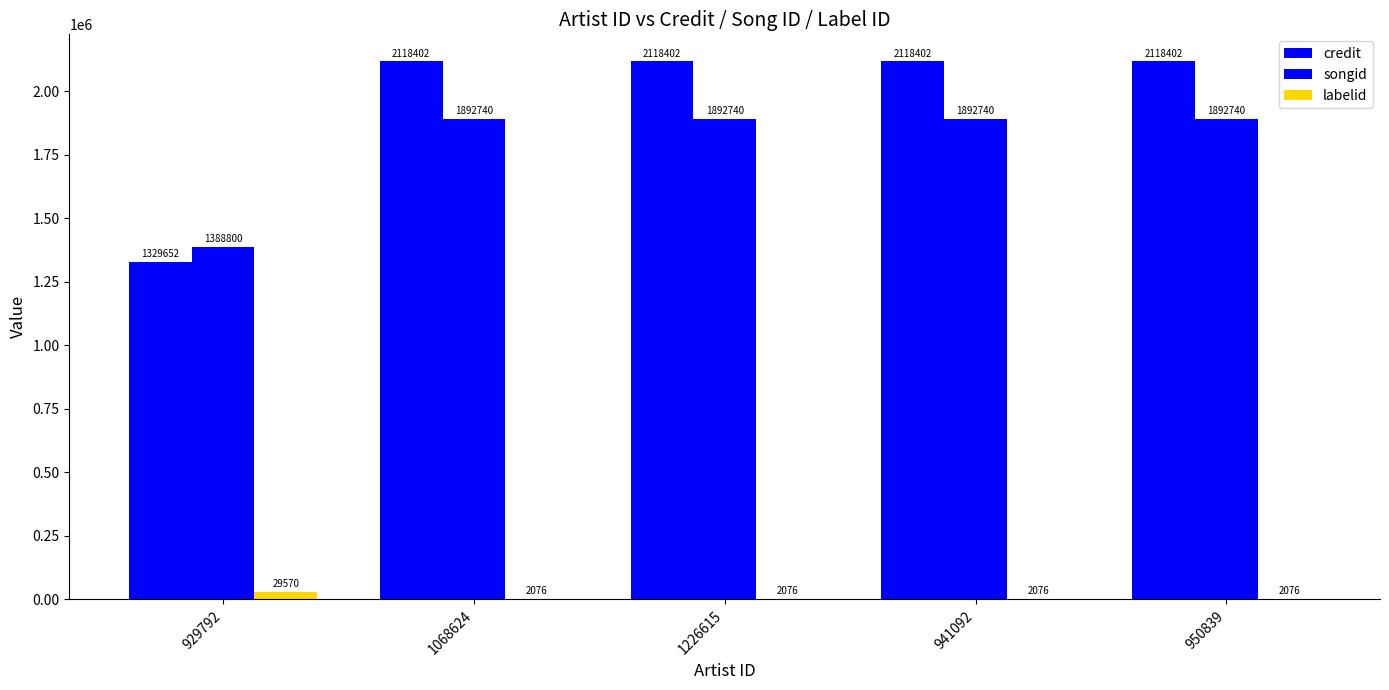

How many data points in labelid are above 2076?

1